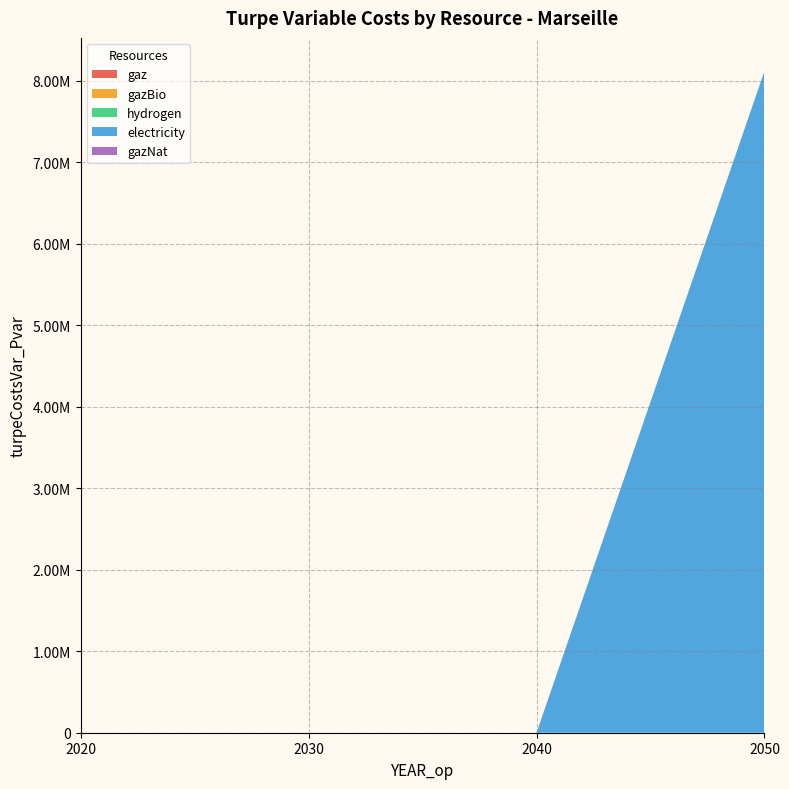

Reading left to right, what are all the values shown in this chart?

gaz: 0.0	0.0	0.0	0.0
gazBio: 0.0	0.0	0.0	0.0
hydrogen: 0.0	0.0	0.0	0.0
electricity: 0.0	0.0	0.0	8117968.1
gazNat: 0.0	0.0	0.0	0.0